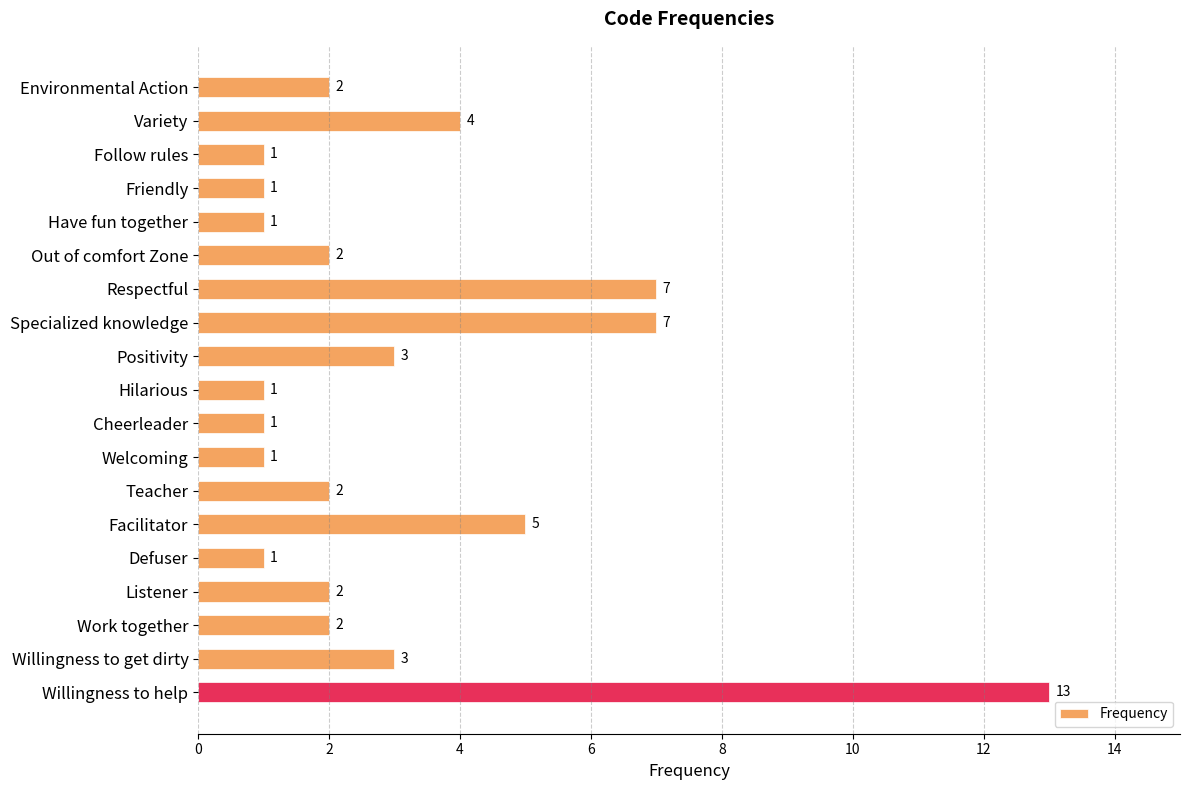

Reading top to bottom, extract all data points from this chart.

2	4	1	1	1	2	7	7	3	1	1	1	2	5	1	2	2	3	13